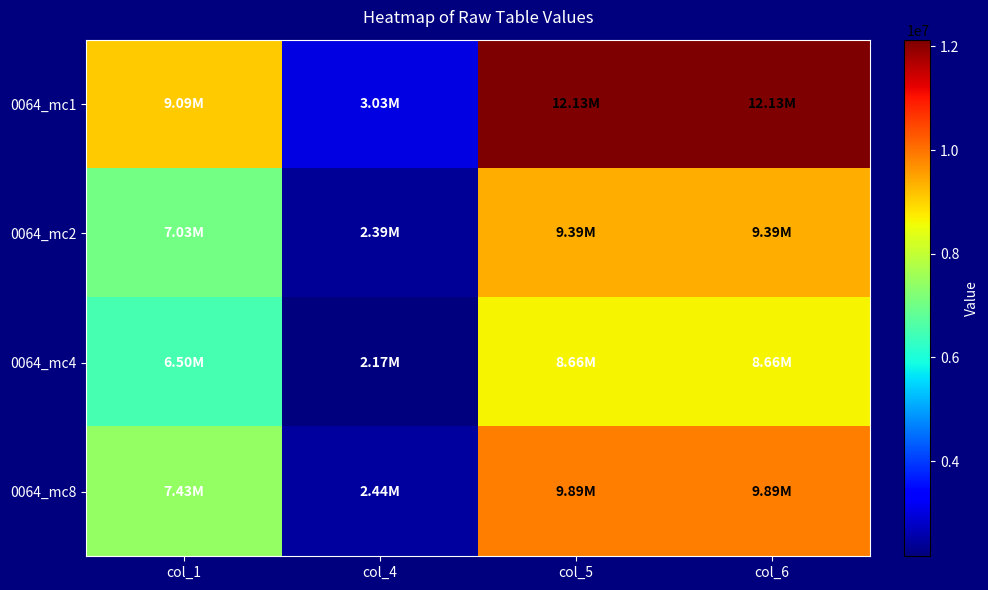

Reading right to left, transcribe all the data shown in this chart.

0064_mc1: col_6=12128463	col_5=12128463	col_4=3029760	col_1=9089280
0064_mc2: col_6=9385890	col_5=9385890	col_4=2385267	col_1=7034355
0064_mc4: col_6=8664120	col_5=8664120	col_4=2166606	col_1=6499143
0064_mc8: col_6=9893895	col_5=9893895	col_4=2439627	col_1=7427295